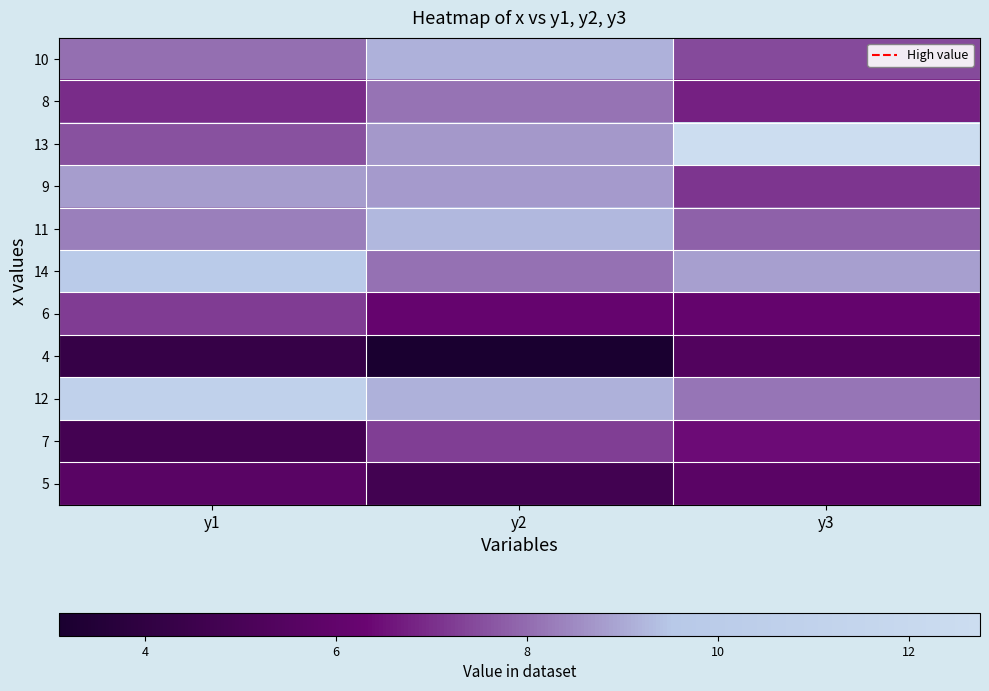

Reading left to right, list all the values displayed in this chart.

10: y1=8.0	y2=9.1	y3=7.5
8: y1=7.0	y2=8.1	y3=6.8
13: y1=7.6	y2=8.7	y3=12.7
9: y1=8.8	y2=8.8	y3=7.1
11: y1=8.3	y2=9.3	y3=7.8
14: y1=10.0	y2=8.1	y3=8.8
6: y1=7.2	y2=6.1	y3=6.1
4: y1=4.3	y2=3.1	y3=5.4
12: y1=10.8	y2=9.1	y3=8.2
7: y1=4.8	y2=7.3	y3=6.4
5: y1=5.7	y2=4.7	y3=5.7